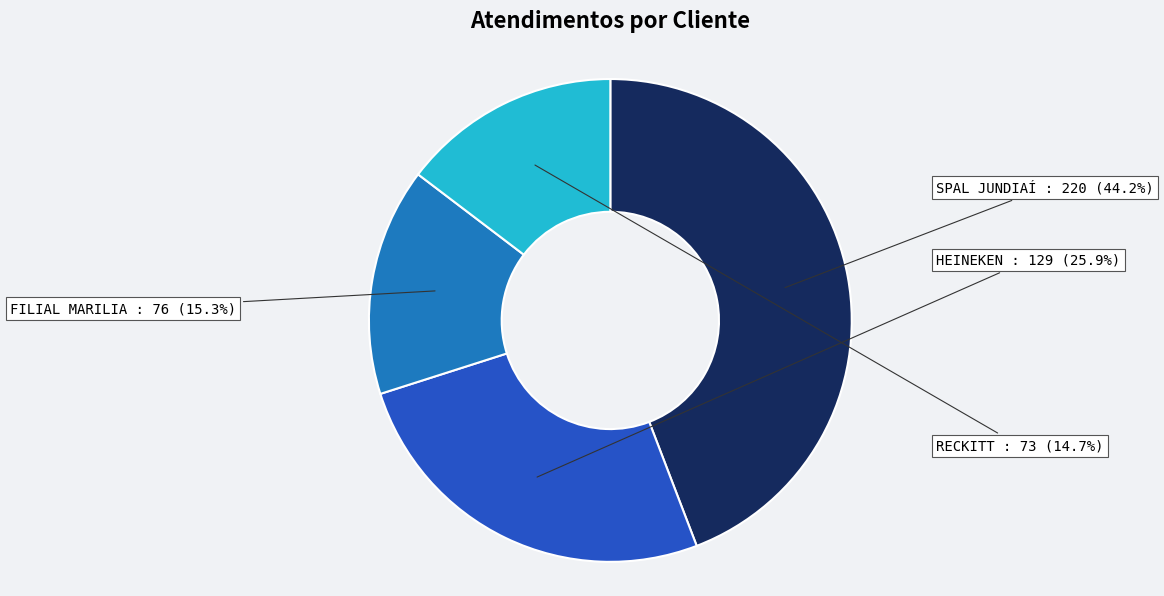

Between HEINEKEN and RECKITT, which is larger?

HEINEKEN